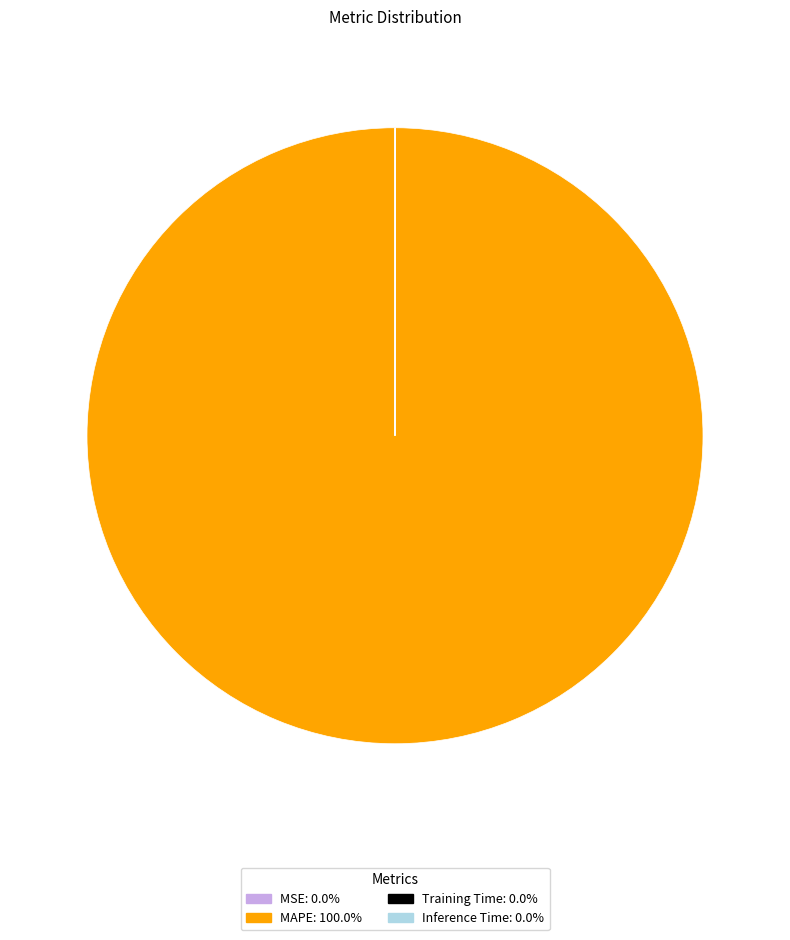

Which slice is the largest?

MAPE